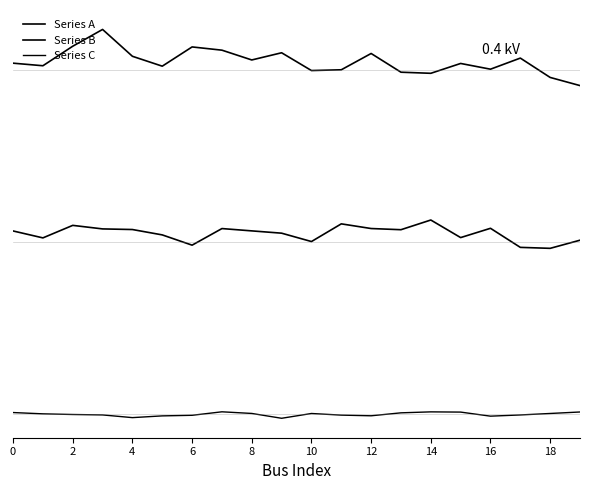

True or false: Series B and Series A cross at least once.

False